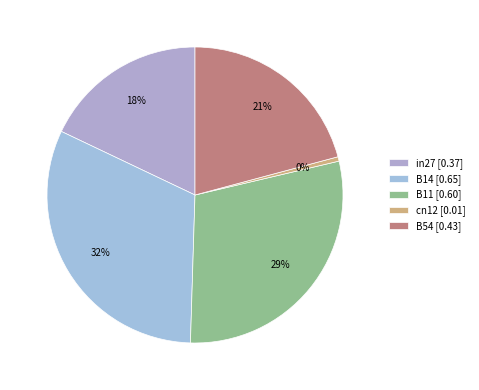

To the nearest percent, what is the average slice percentage?

20%